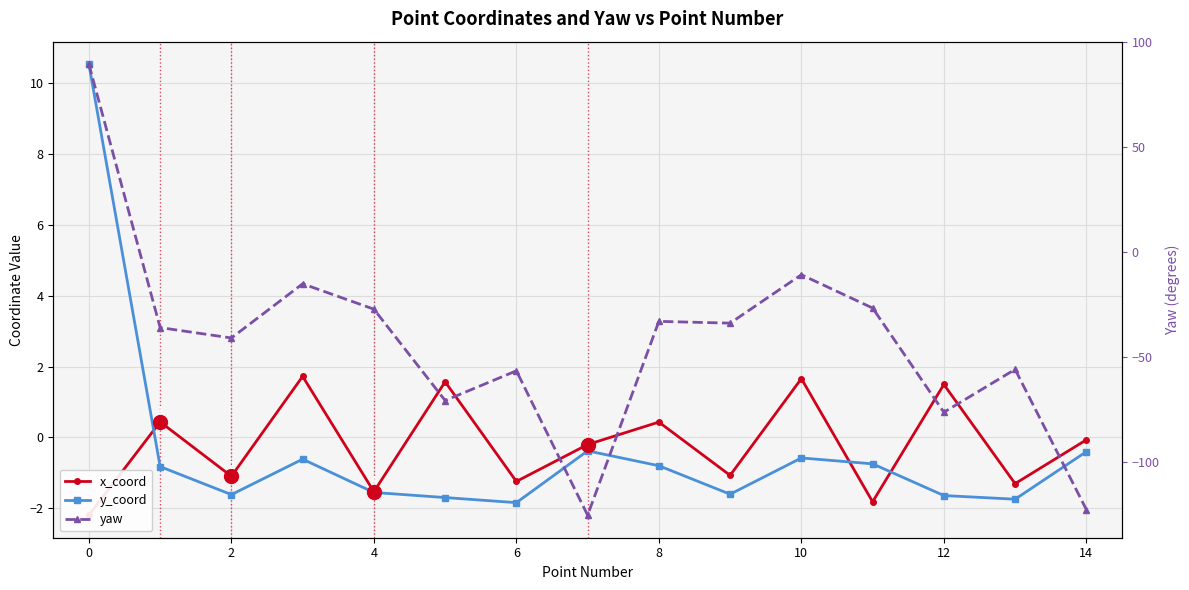

Which series has the largest range (max minus min)?

yaw